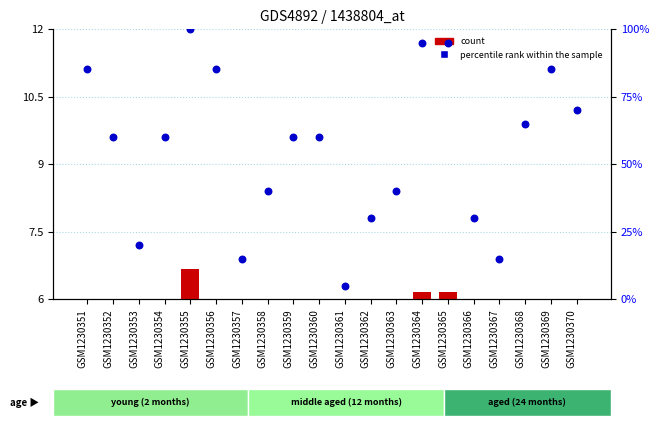

What is the total value across all series at GSM1230370?

75.8